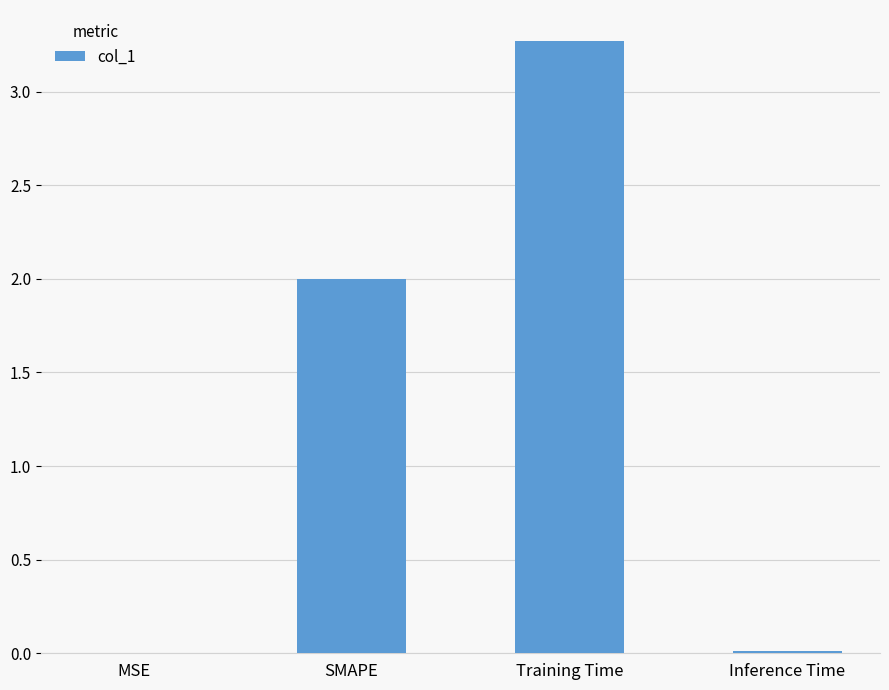

What is the change in value from SMAPE to Training Time?

+1.3